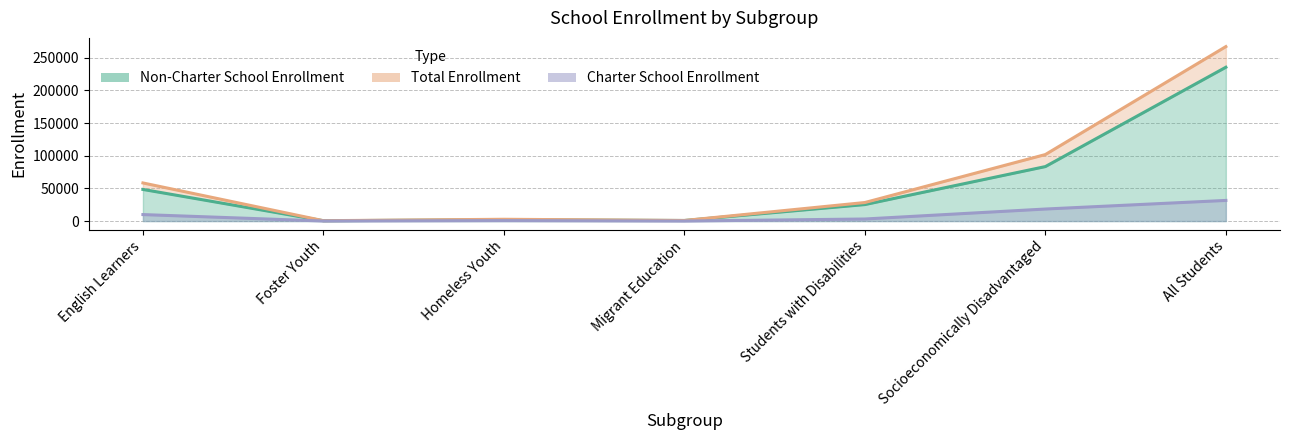

In Charter School Enrollment, how many points are lower than both neighbors (excluding endpoints)?

2